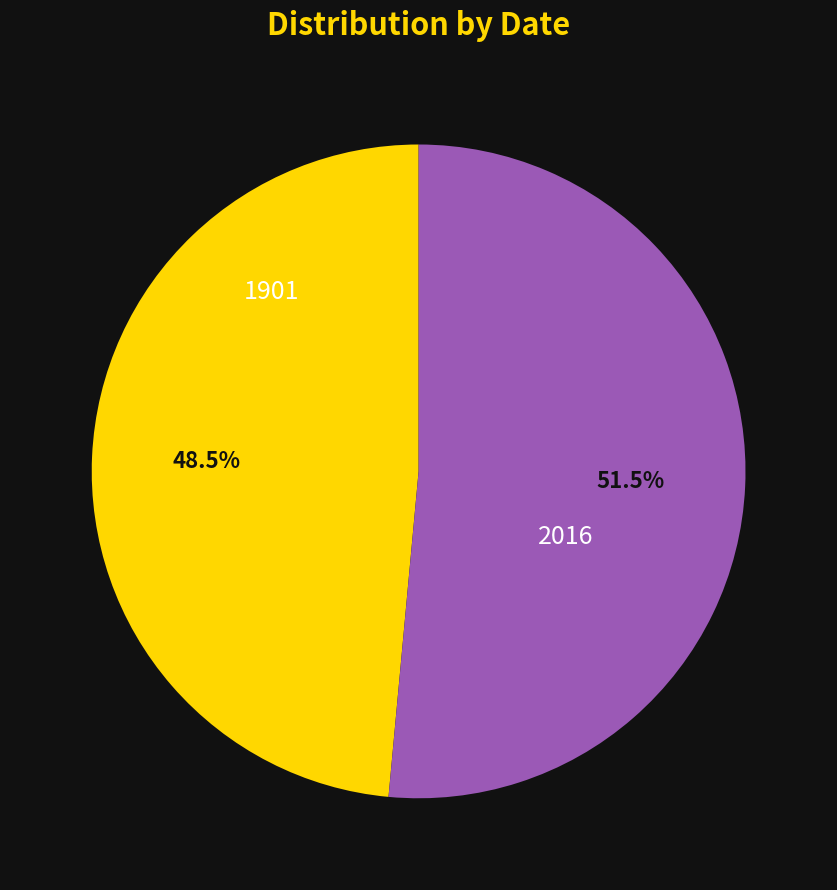

Rank the categories by value from highest to lowest.

2016, 1901